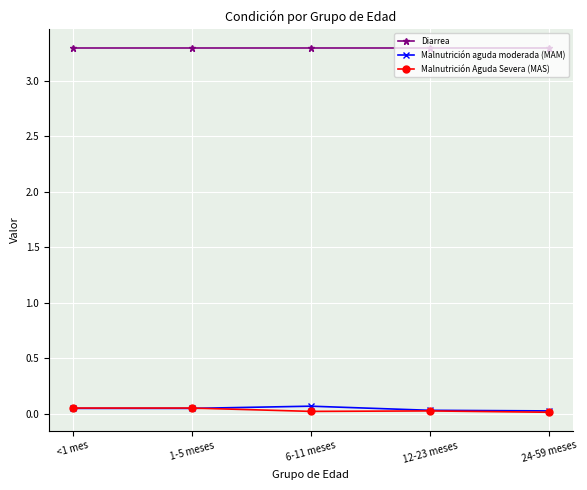

True or false: Malnutrición aguda moderada (MAM) and Diarrea intersect in this chart.

False